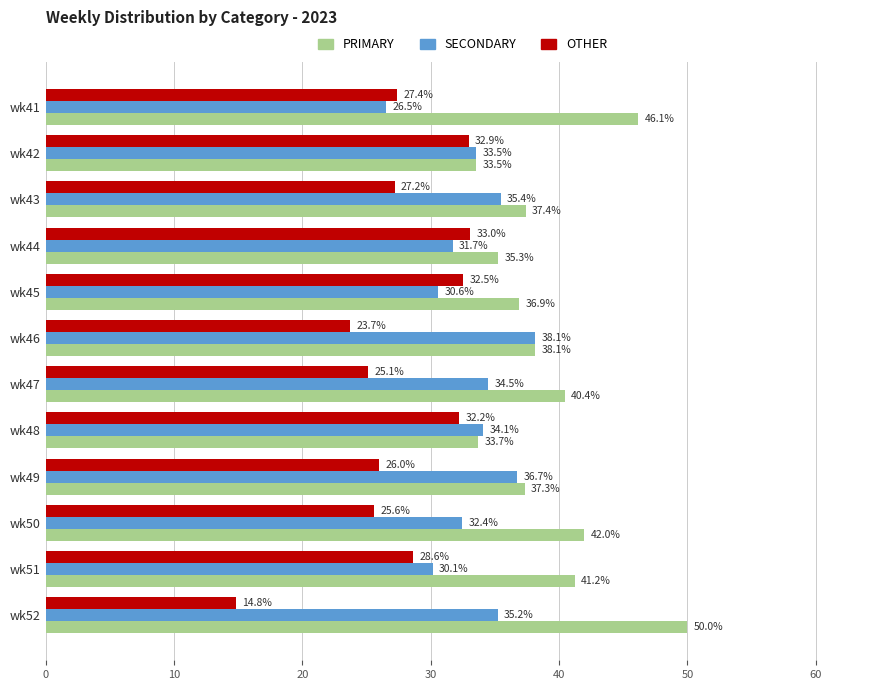

List the series in order of their peak value, lowest first.

OTHER, SECONDARY, PRIMARY